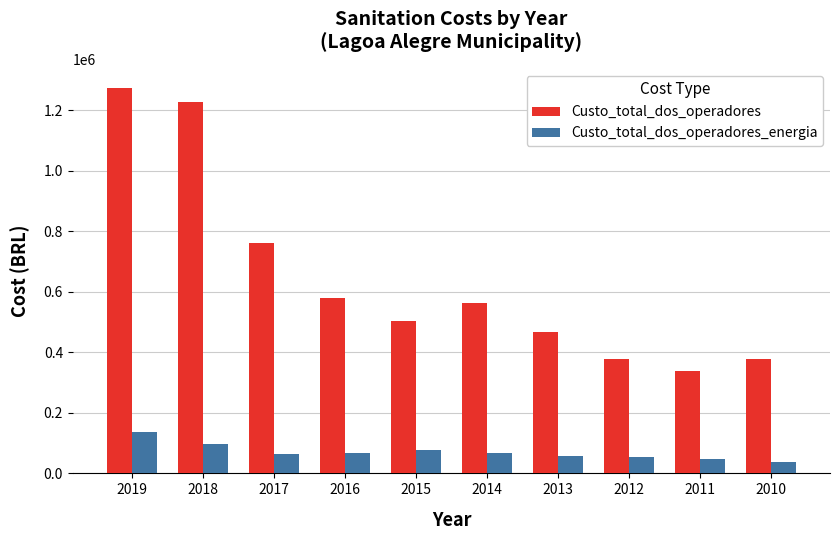

How many data points does each series have?

10